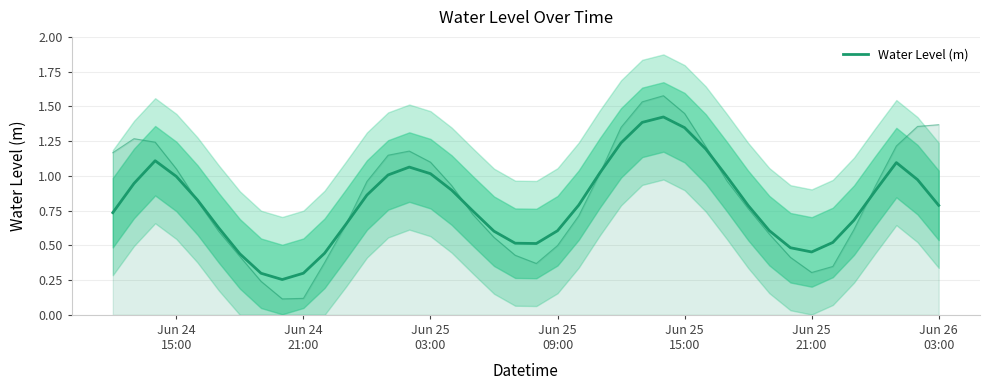

Does the chart have visible grid lines?

Yes